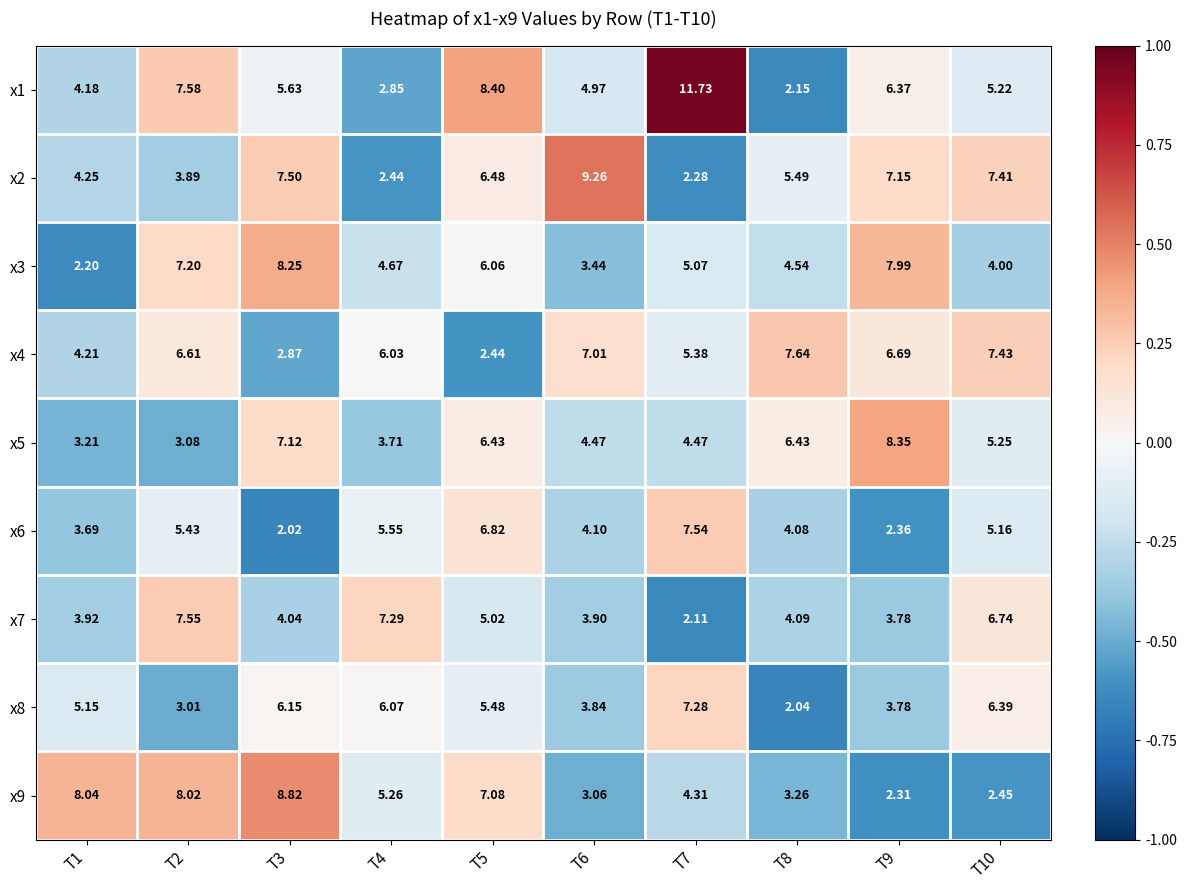

Is the value of x4 at T8 greater than the value of x6 at T1?

Yes